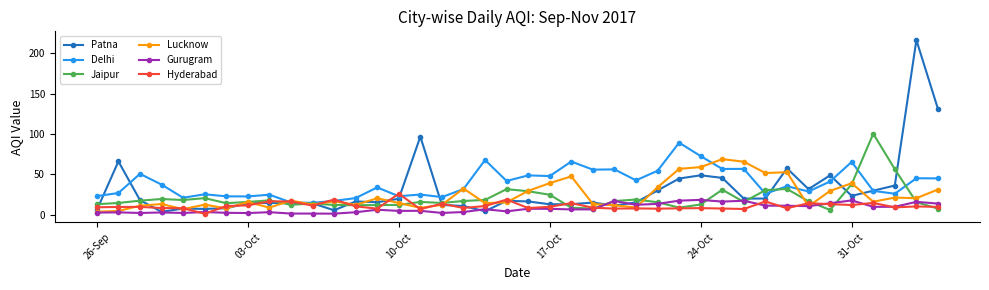

What is the value of the Gurugram point at the 21st from the left?

7.4